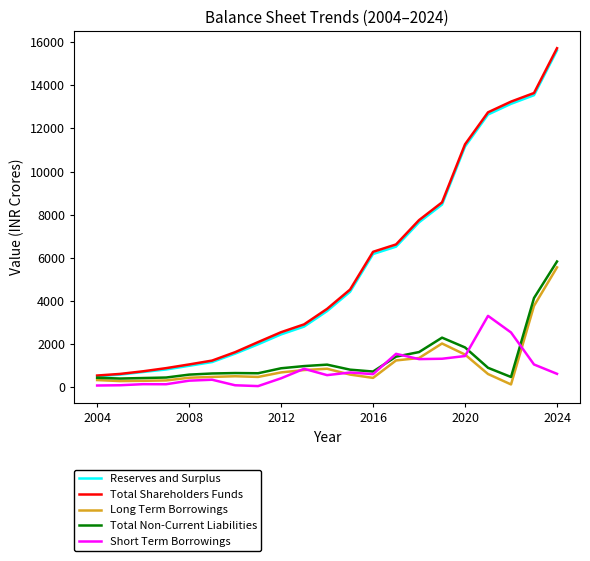

Which series has the widest spread of values?

Total Shareholders Funds